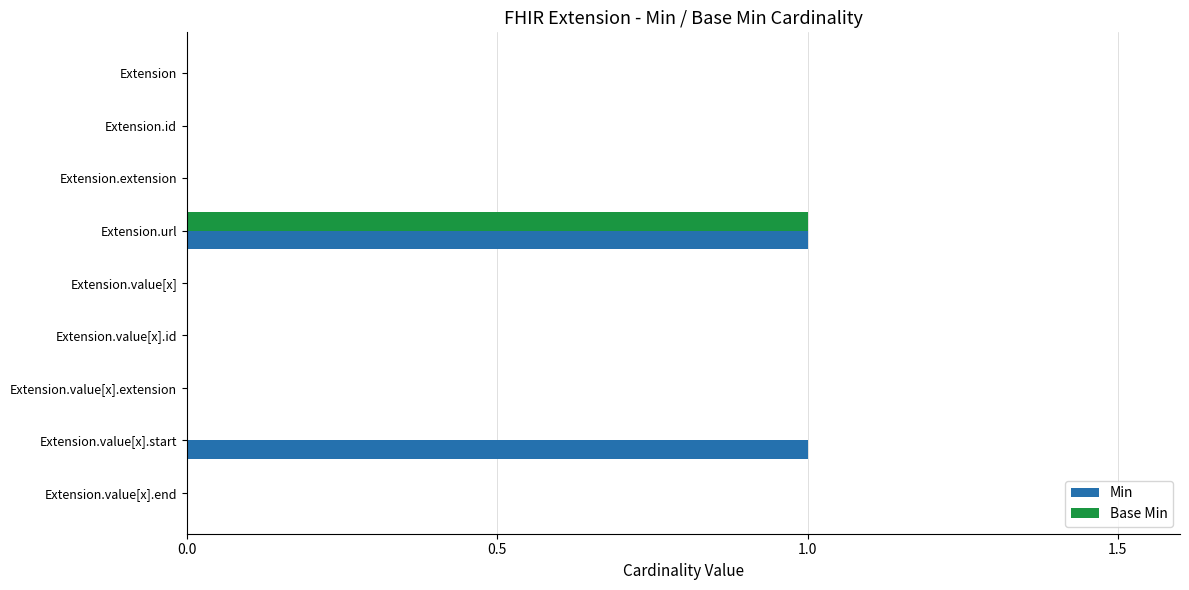

Which series changed the most between Extension.value[x].extension and Extension.value[x].start?

Min